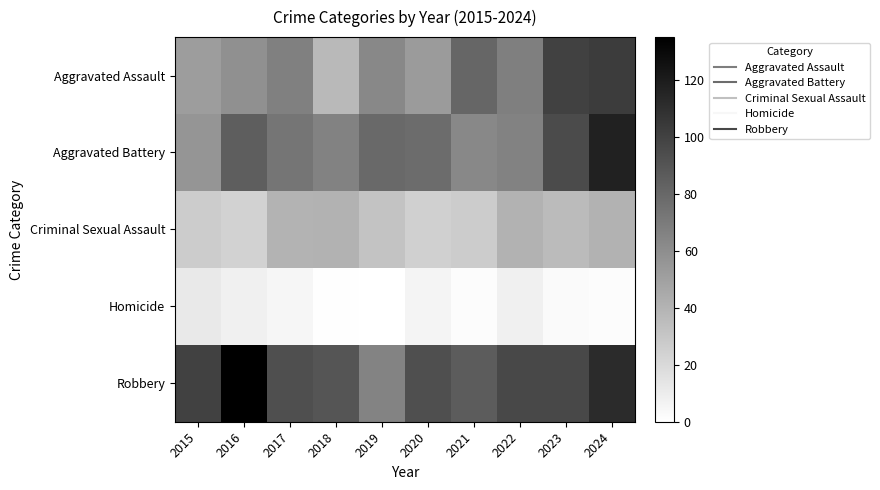

Reading left to right, transcribe all the data shown in this chart.

Aggravated Assault: 2015=52	2016=59	2017=67	2018=37	2019=63	2020=53	2021=81	2022=68	2023=100	2024=103
Aggravated Battery: 2015=56	2016=85	2017=73	2018=66	2019=79	2020=78	2021=63	2022=66	2023=95	2024=117
Criminal Sexual Assault: 2015=27	2016=24	2017=40	2018=41	2019=32	2020=25	2021=27	2022=41	2023=36	2024=41
Homicide: 2015=12	2016=8	2017=5	2018=1	2019=0	2020=6	2021=2	2022=8	2023=3	2024=2
Robbery: 2015=100	2016=135	2017=93	2018=90	2019=65	2020=93	2021=86	2022=97	2023=97	2024=112